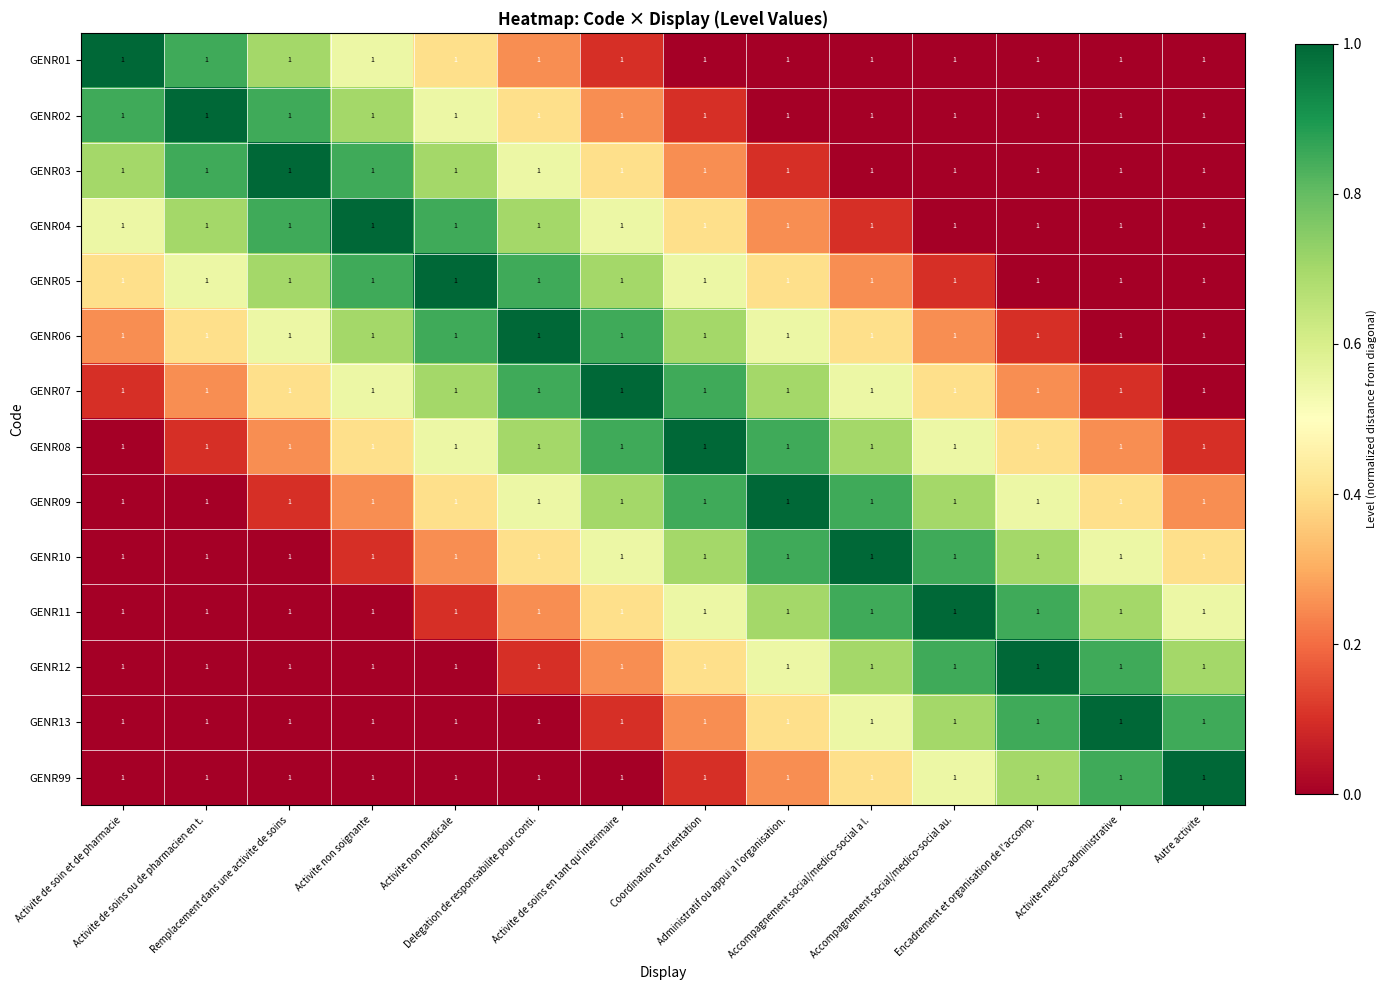

Rank the categories by GENR04 value from lowest to highest.

Accompagnement social/medico-social au., Encadrement et organisation de l'accomp., Activite medico-administrative, Autre activite, Accompagnement social/medico-social a l., Administratif ou appui a l'organisation., Coordination et orientation, Activite de soin et de pharmacie, Activite de soins en tant qu'interimaire, Activite de soins ou de pharmacien en t., Delegation de responsabilite pour conti., Remplacement dans une activite de soins, Activite non medicale, Activite non soignante